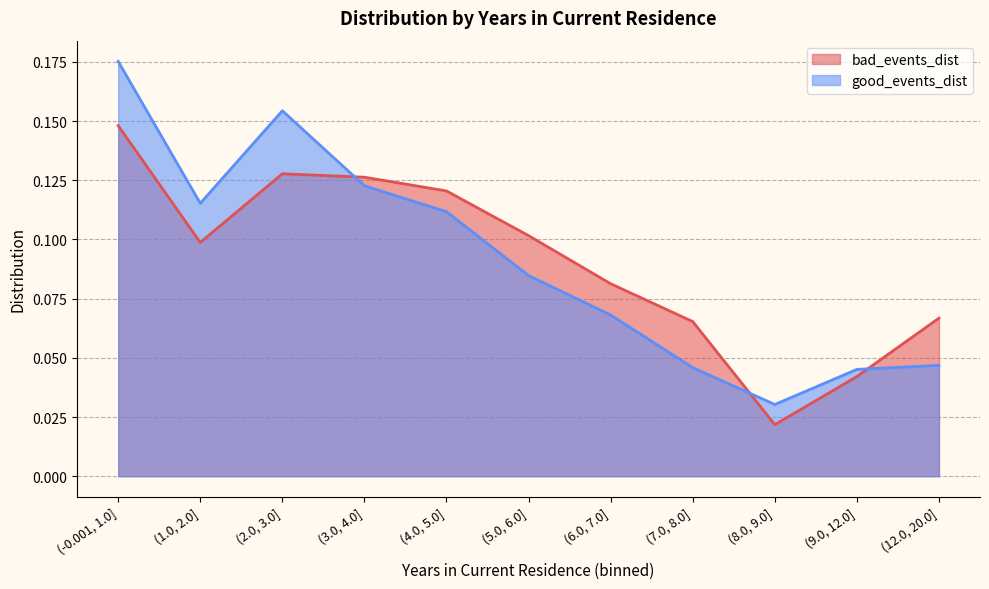

Between which two adjacent categories do bad_events_dist and good_events_dist first intersect?

(2.0, 3.0] and (3.0, 4.0]